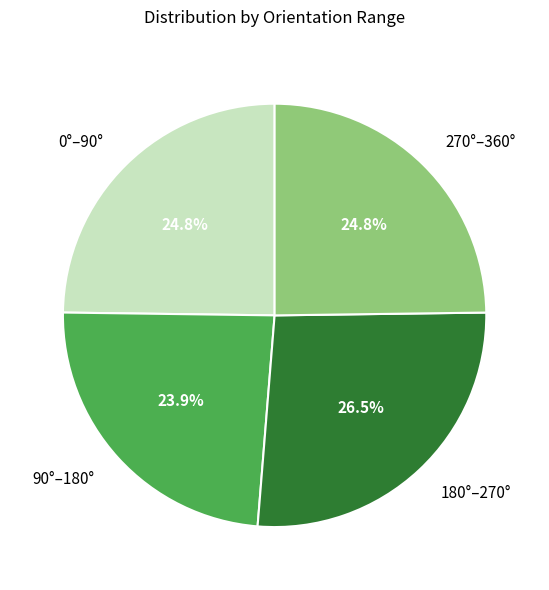

Between 90°–180° and 180°–270°, which is larger?

180°–270°